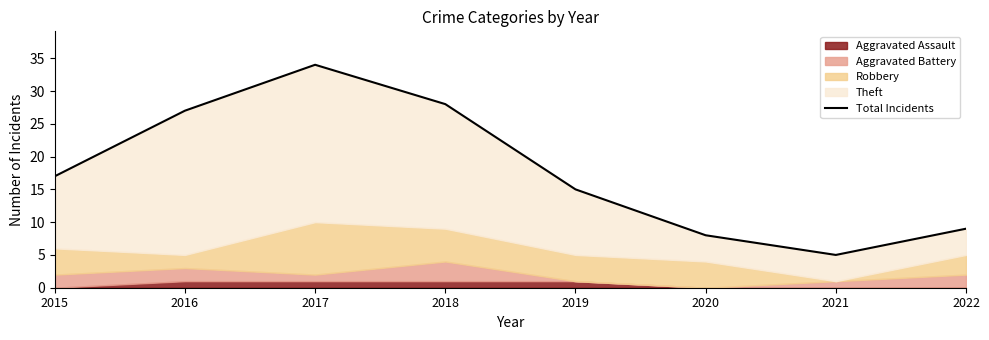

How many categories are shown in the chart?

8